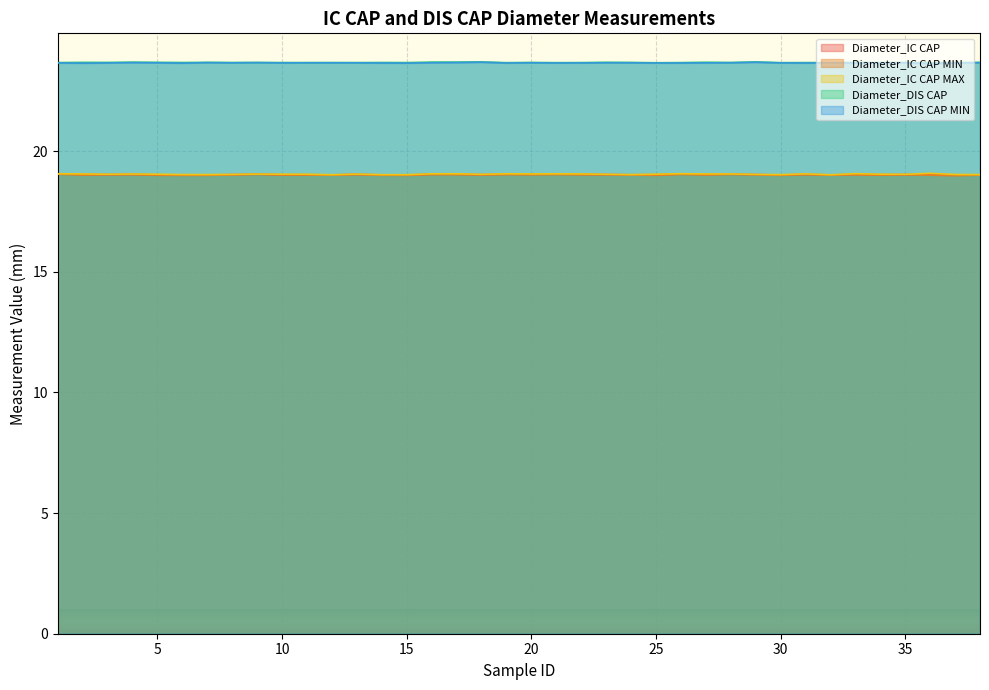

At which category does Diameter_IC CAP MIN reach its first local peak?

4